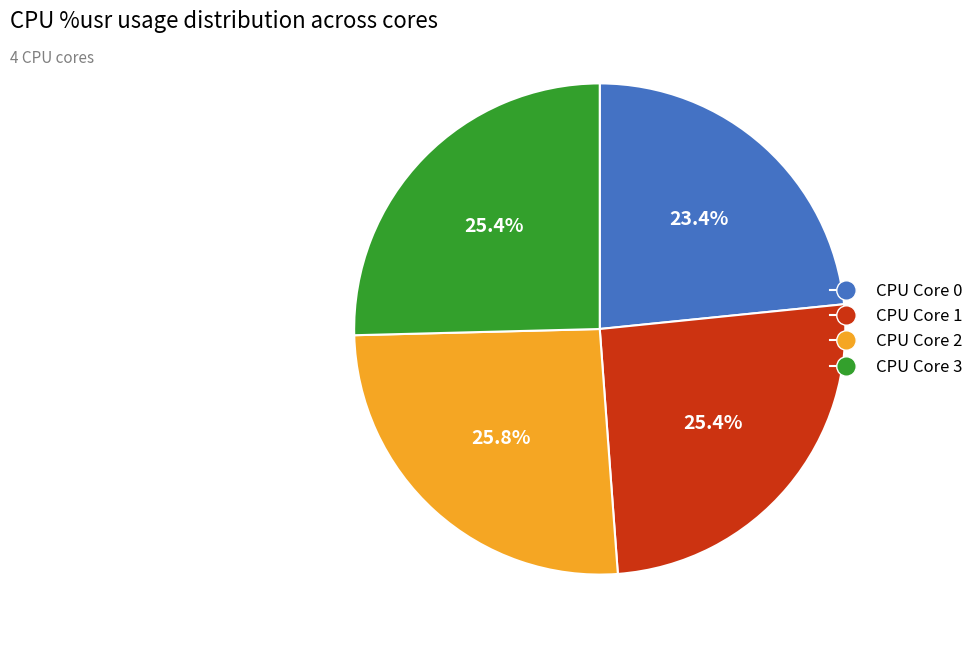

Is there a majority slice in this chart?

No